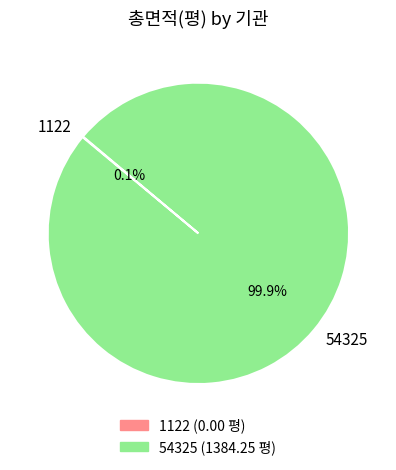

Is there a majority slice in this chart?

Yes